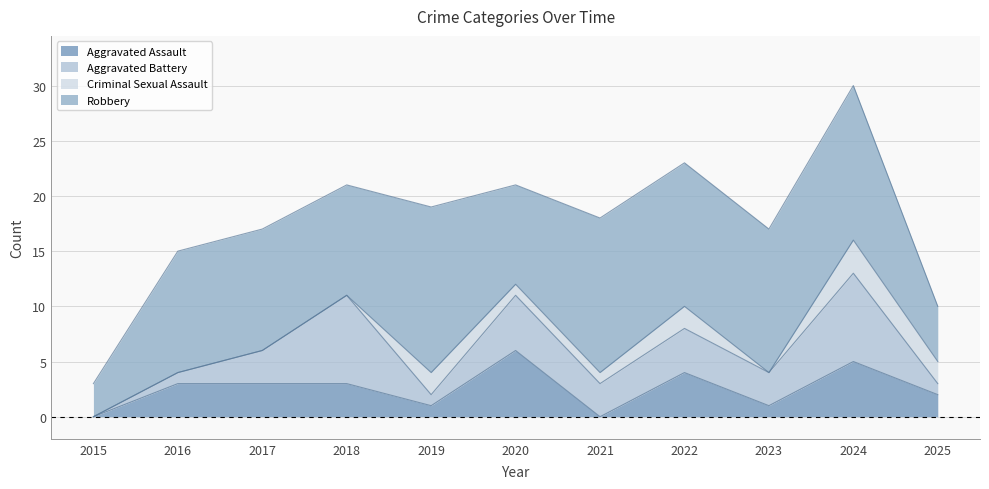

Count the Criminal Sexual Assault values in the range 0 to 2.

10